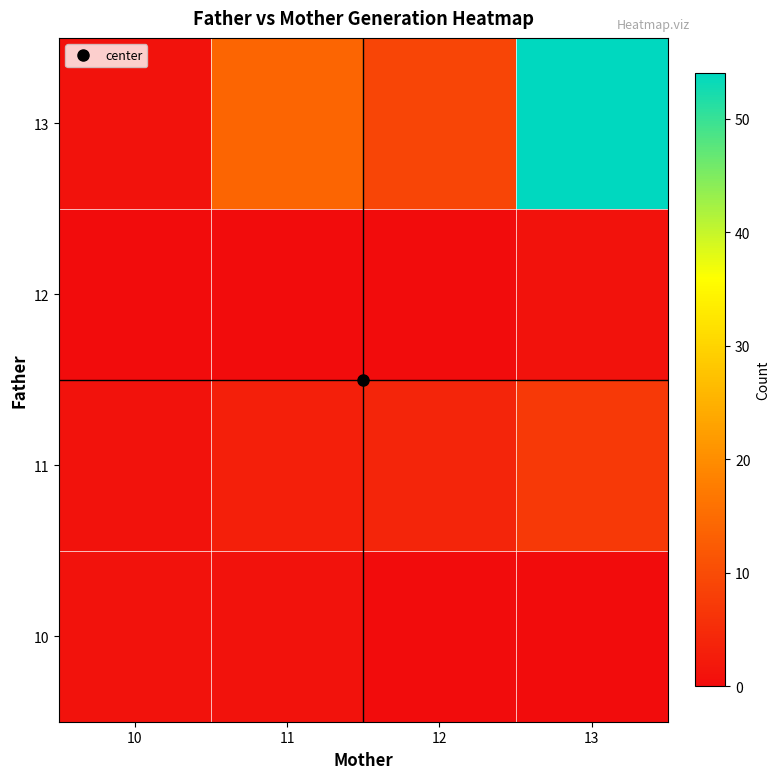

Reading left to right, transcribe all the data shown in this chart.

10: 10=1	11=1	12=0	13=0
11: 10=1	11=3	12=4	13=7
12: 10=0	11=0	12=0	13=1
13: 10=1	11=14	12=9	13=54